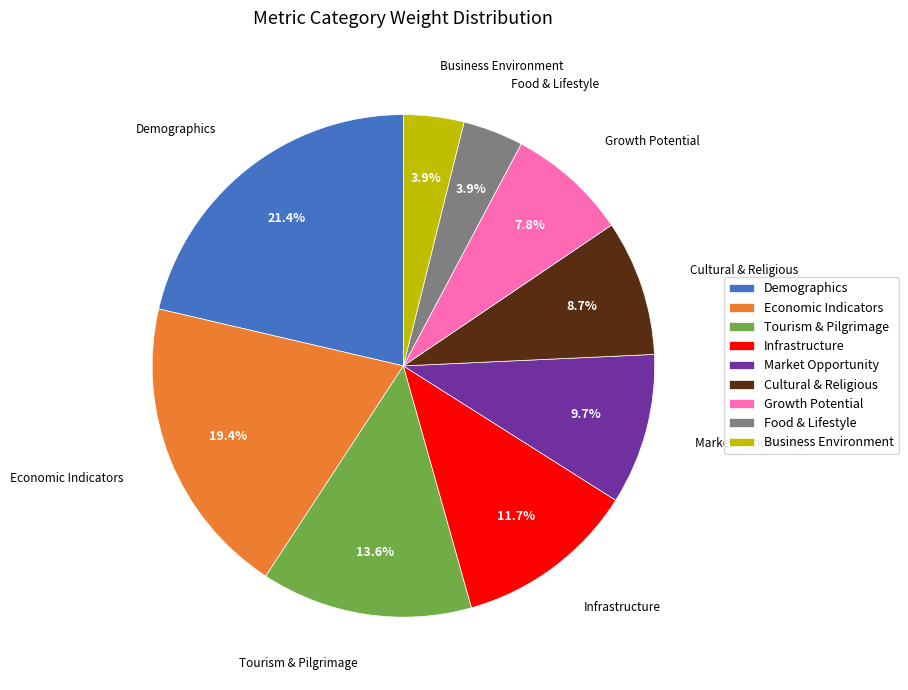

What percentage is the Demographics slice, to the nearest percent?

21%